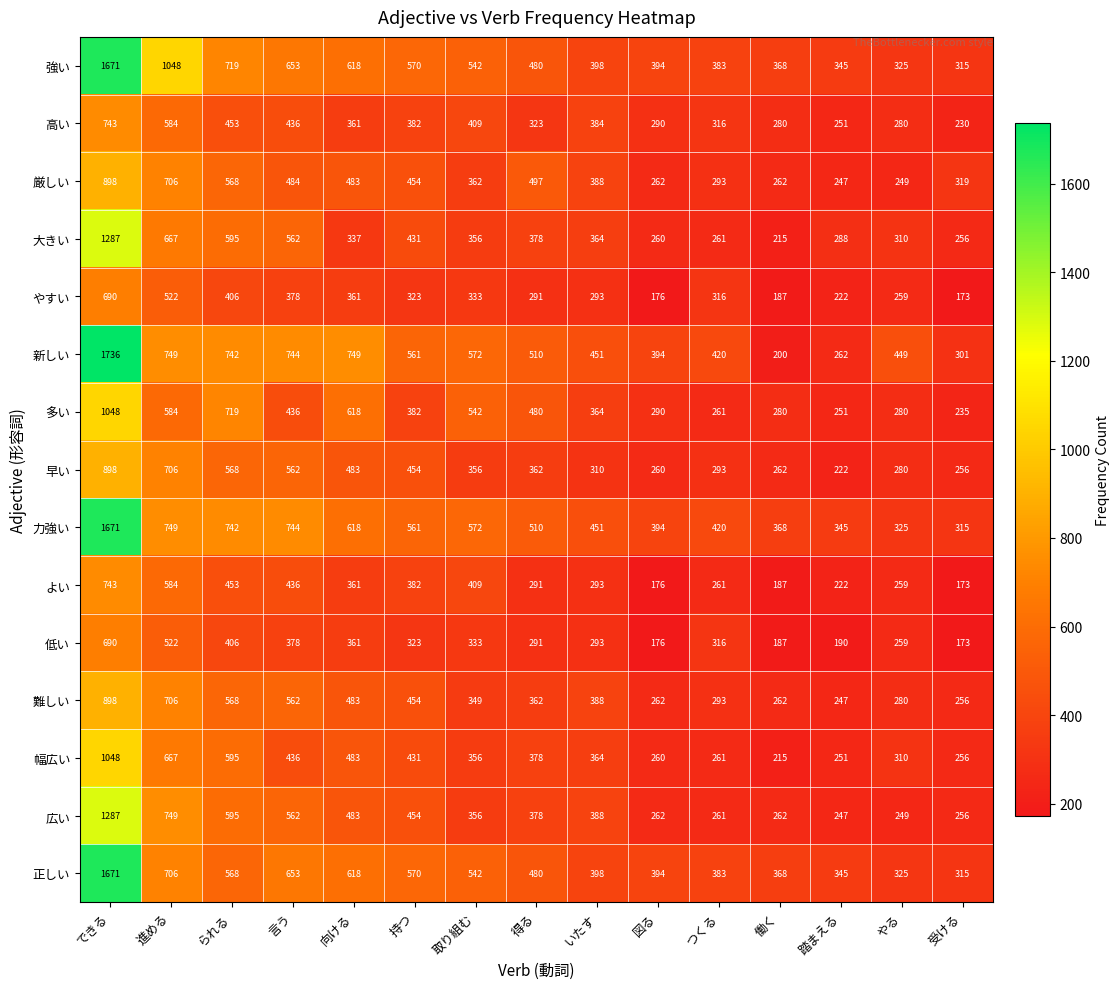

Which series has the largest total across all categories?

新しい